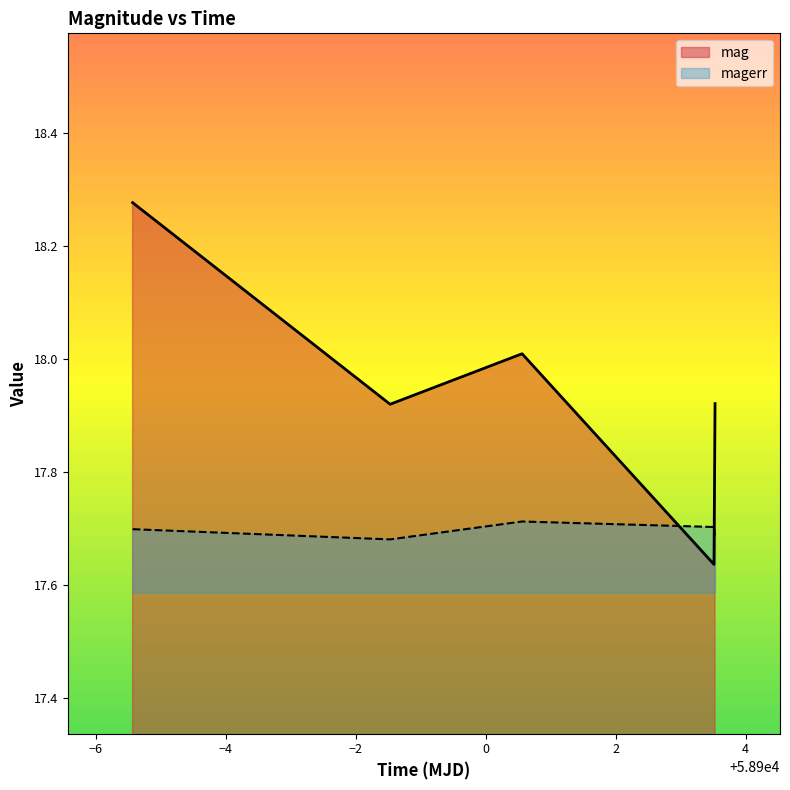

Between 58894.56384260021 and 58900.56020830013, which series saw the biggest shift?

mag